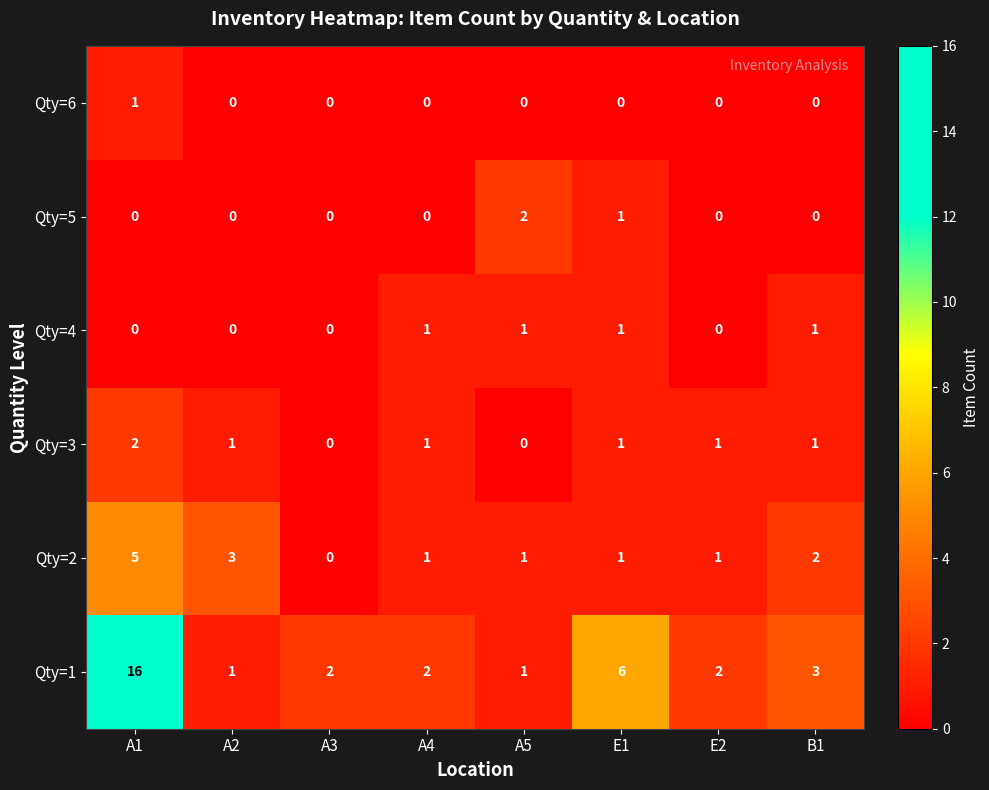

At which category is the sum across all series the highest?

A1